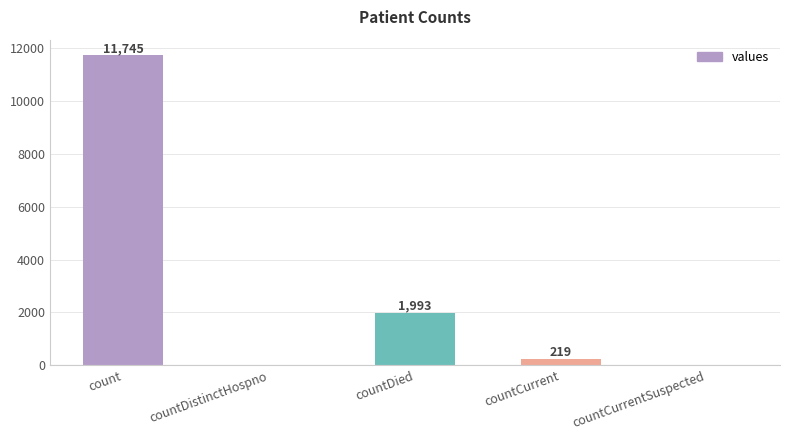

What is the change in value from countDistinctHospno to countDied?

+1993